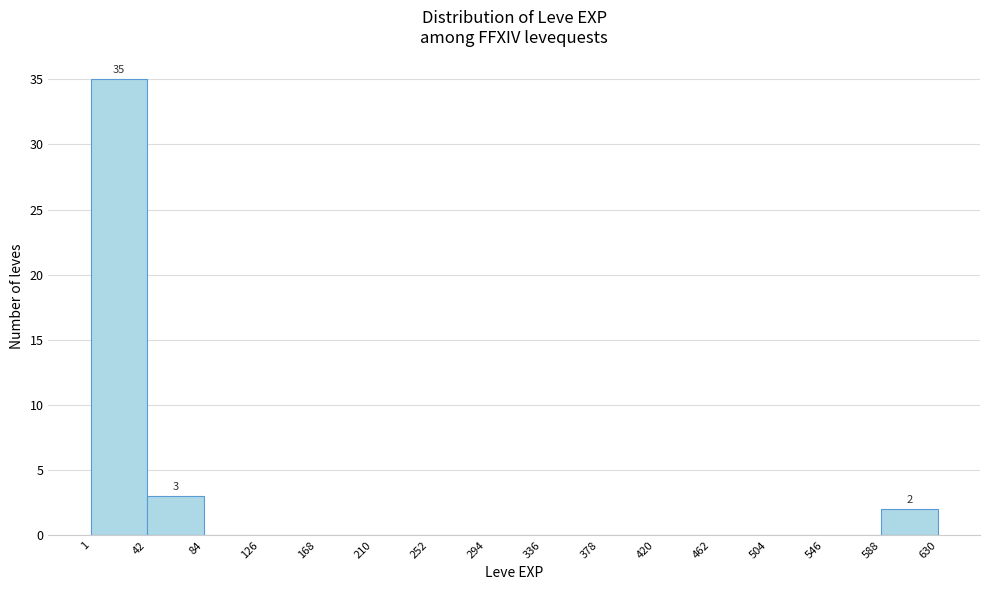

Which range on the x-axis has the tallest bar?

1 to 42